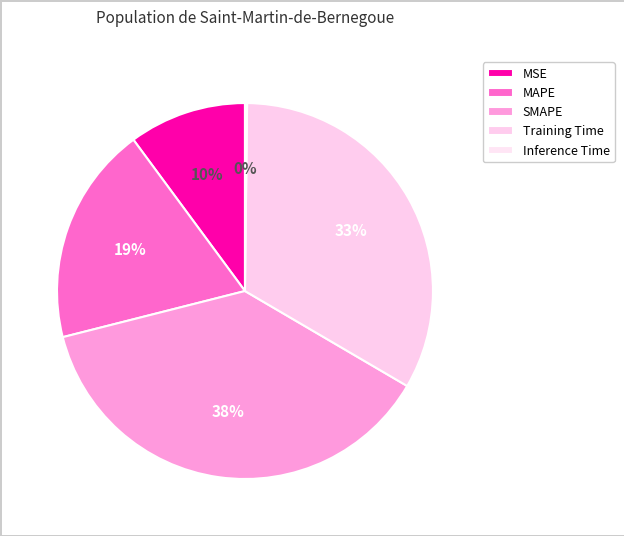

What portion of the pie excludes MAPE?

81.2%